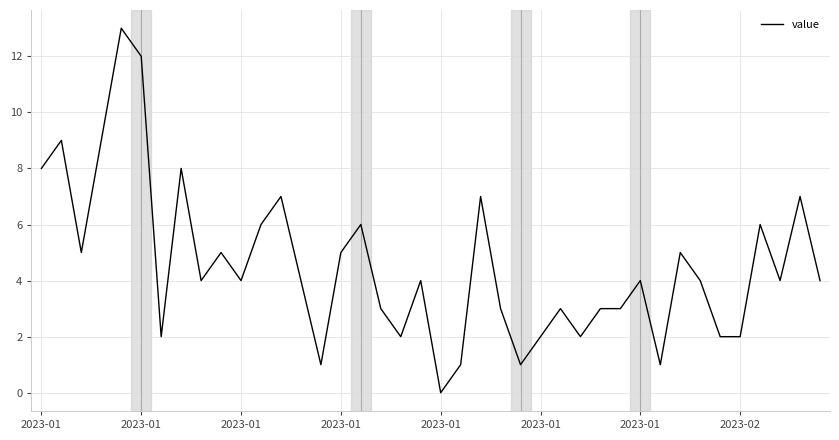

What is the greatest value displayed?

13